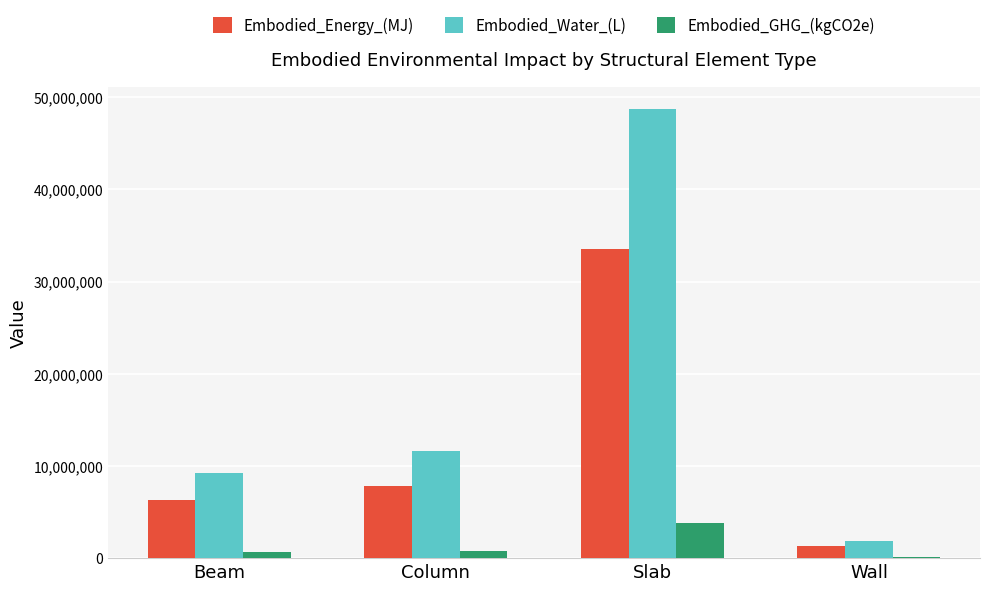

The Embodied_Water_(L) series shows 9273823.6 at Beam. True or false?

True